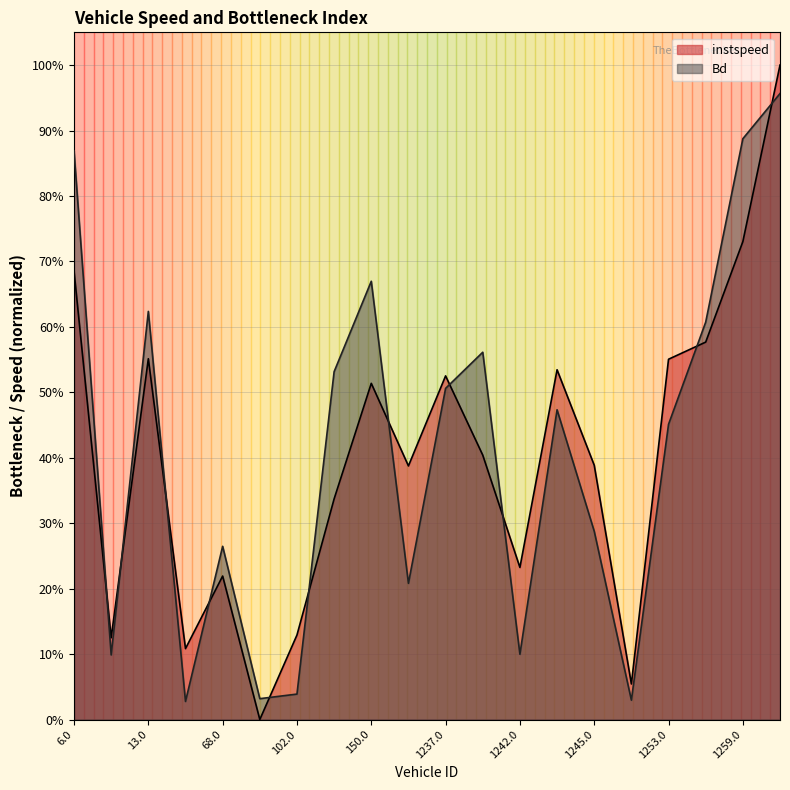

Read the instspeed value at 1257.0.

0.6